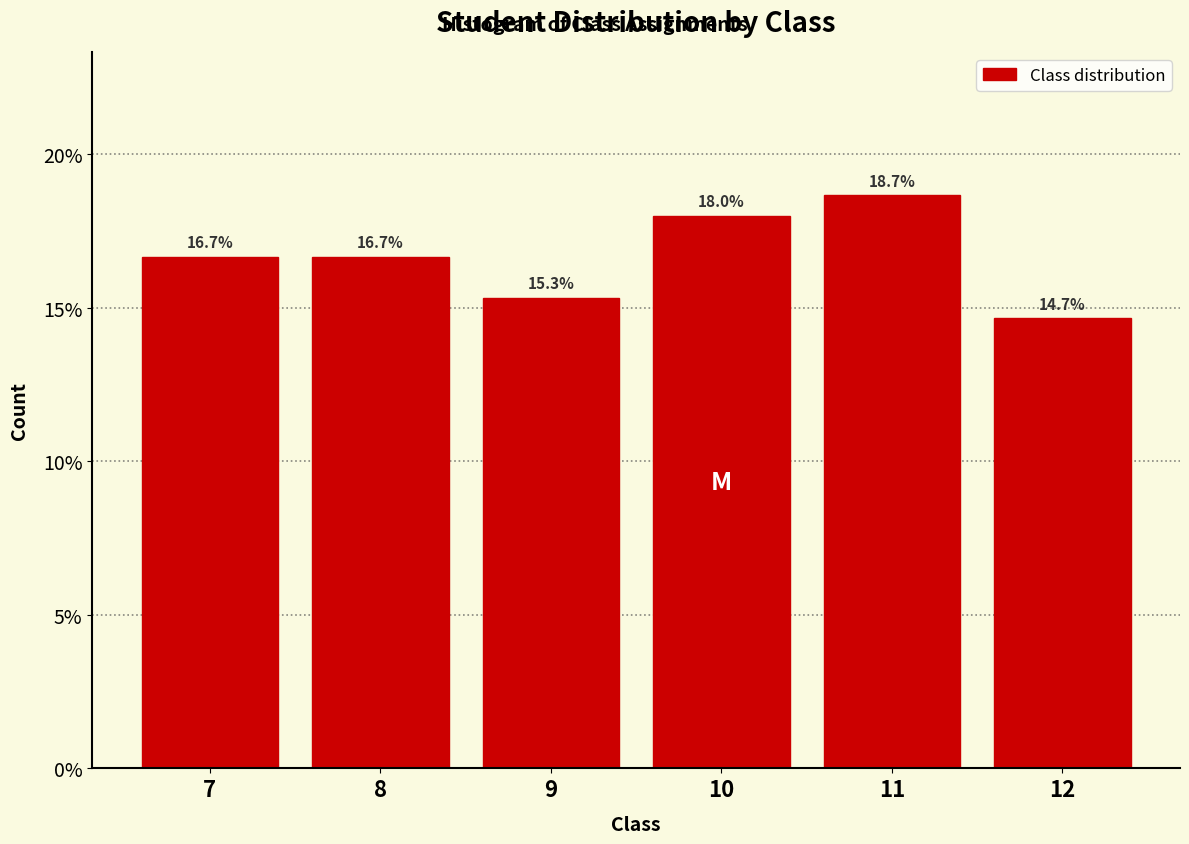

Are the bars horizontal?

No